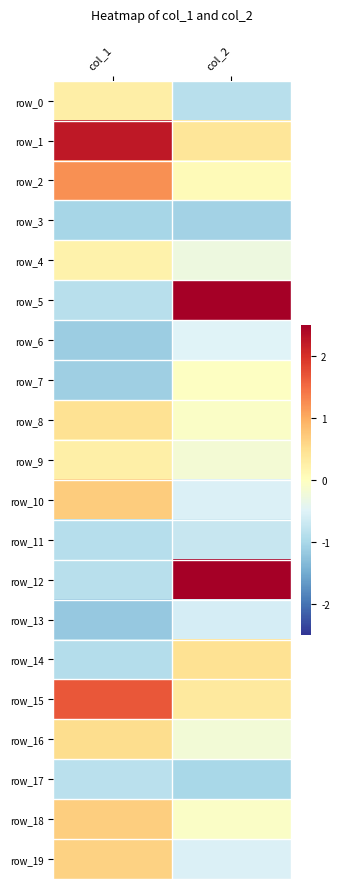

Which label corresponds to the largest value in the chart?

col_2